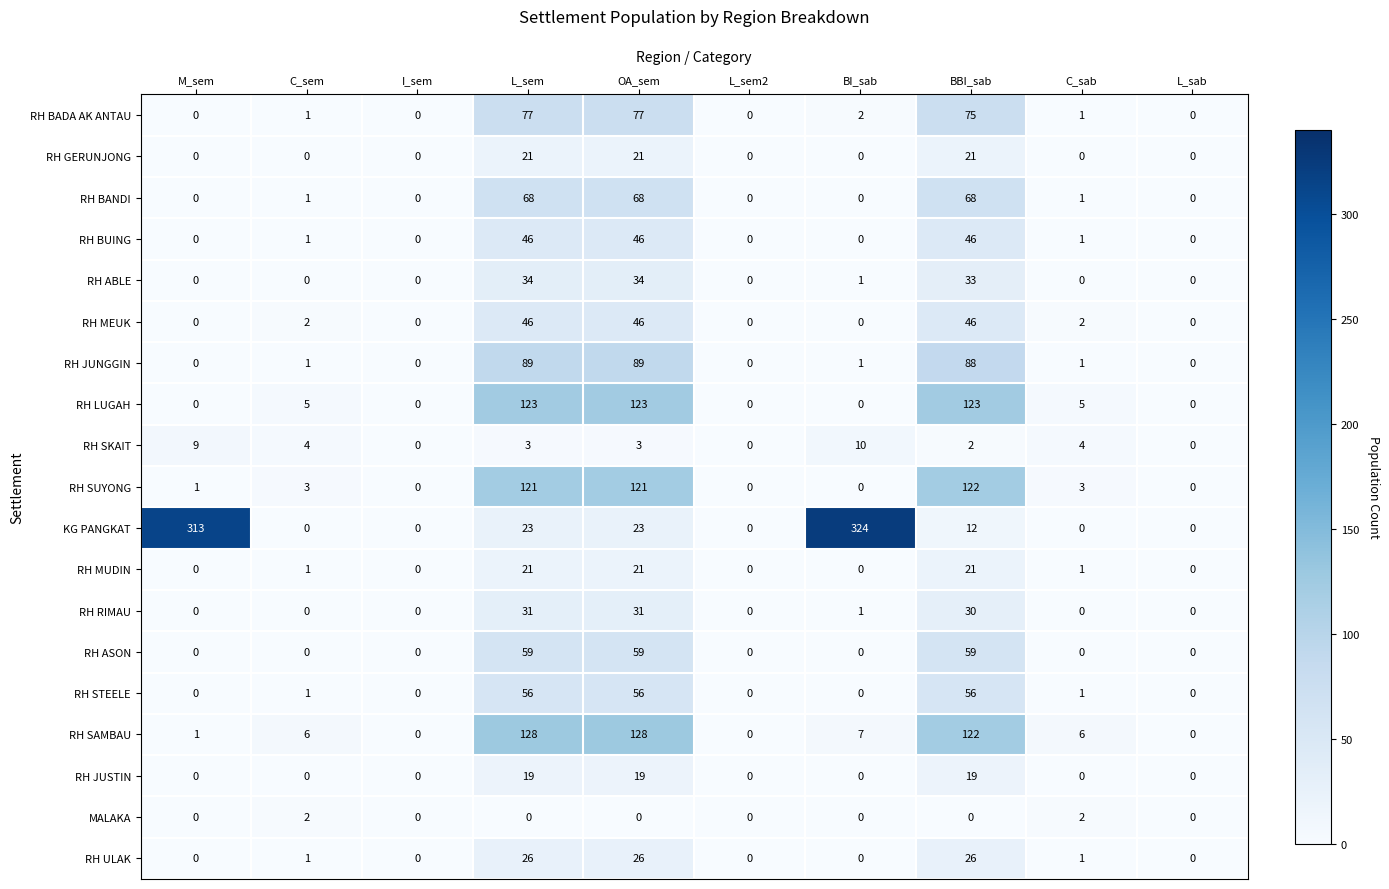

Which series has the largest range (max minus min)?

KG PANGKAT